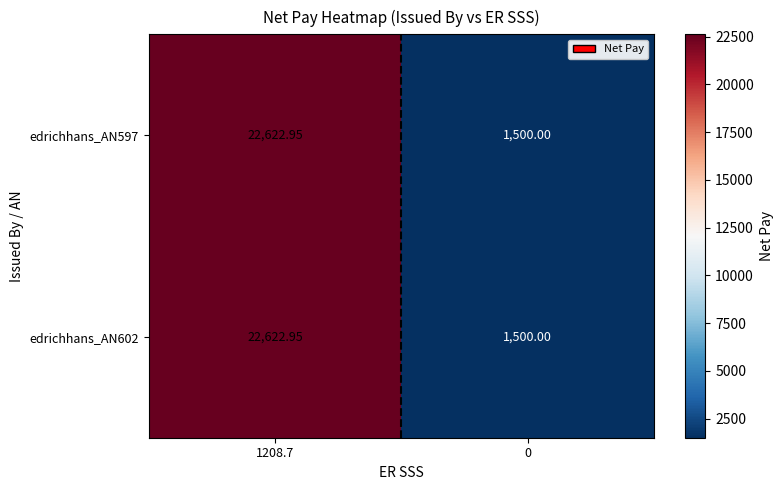

Is the value of edrichhans_AN597 at 1208.7 greater than the value of edrichhans_AN602 at 0?

Yes